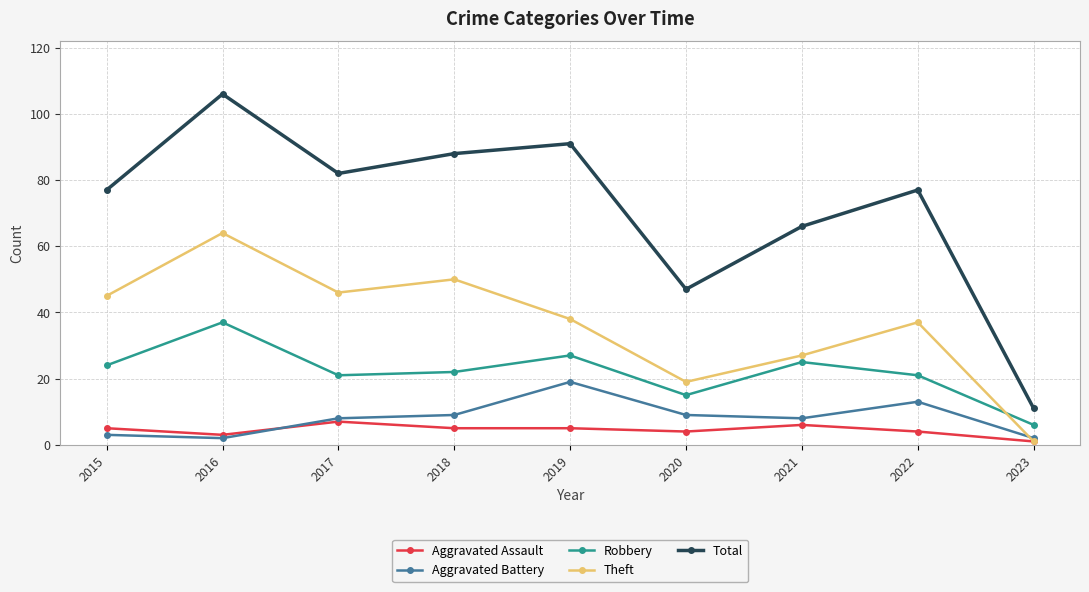

True or false: Total and Theft intersect in this chart.

False